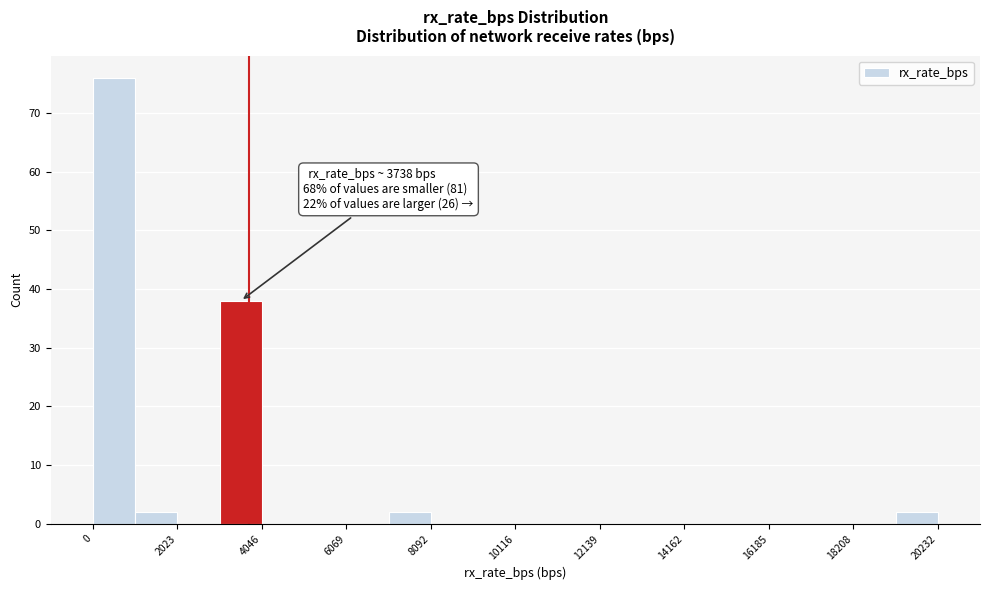

Read against the x-axis, roughly where is the centre of the tallest bar?

500